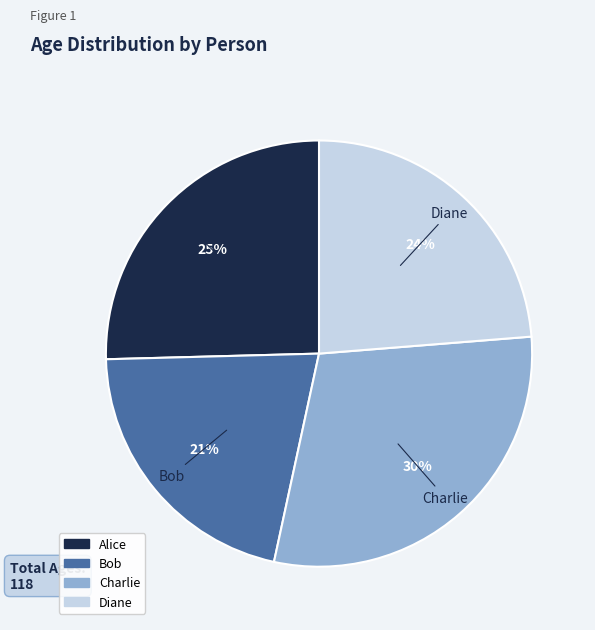

What percentage is the Alice slice, to the nearest percent?

25%